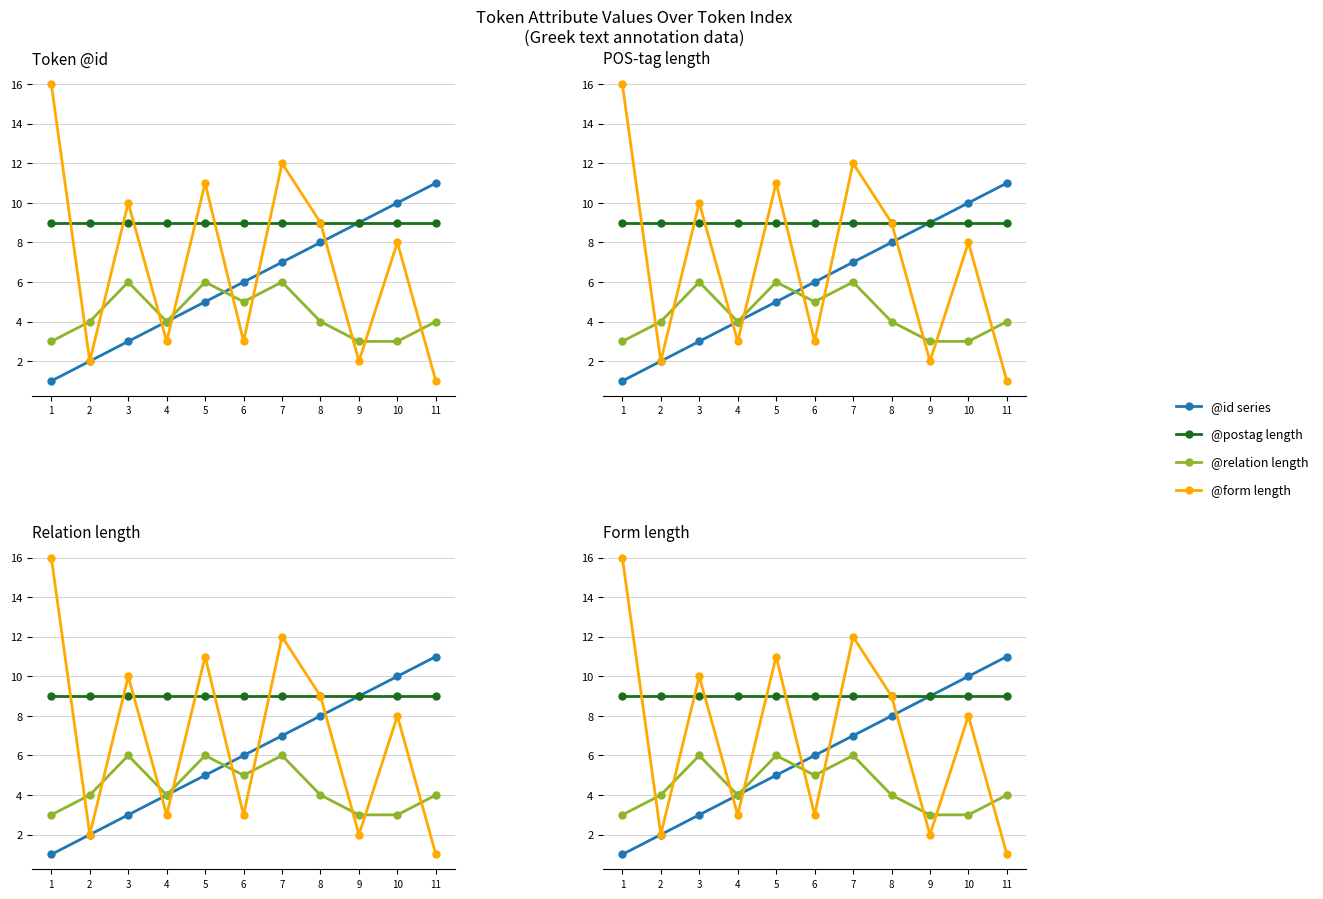

The @postag_len series shows 9 at 10. True or false?

True